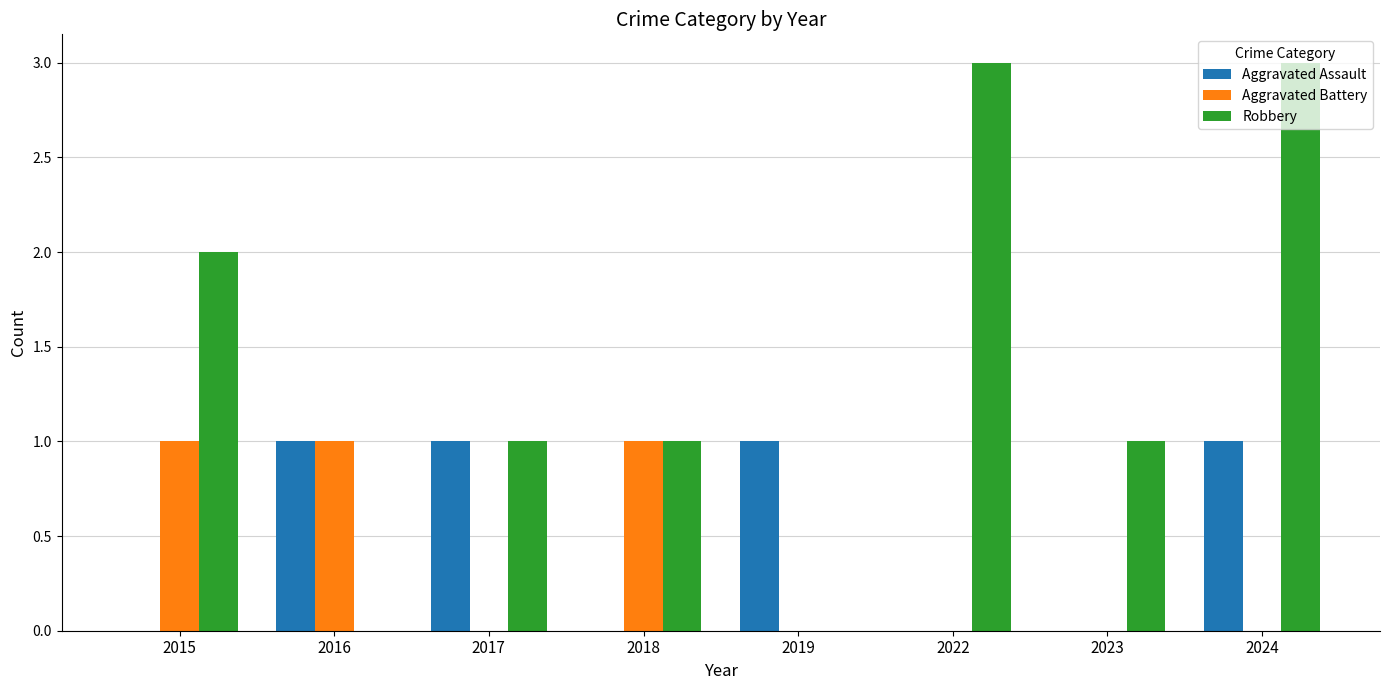

Count the Aggravated Battery values in the range 0 to 1.

8